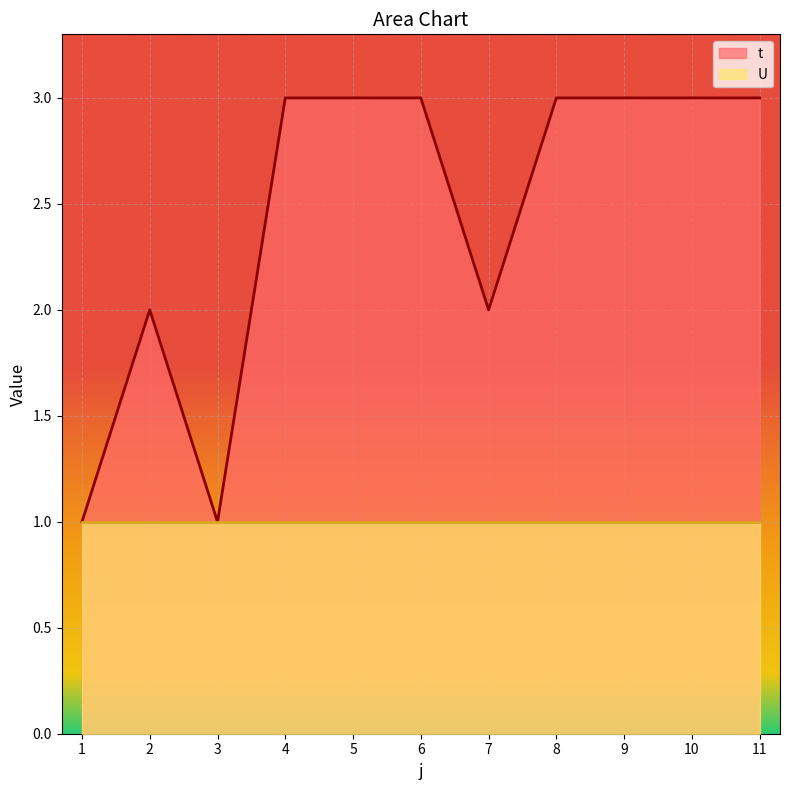

Where is the first local maximum?

2